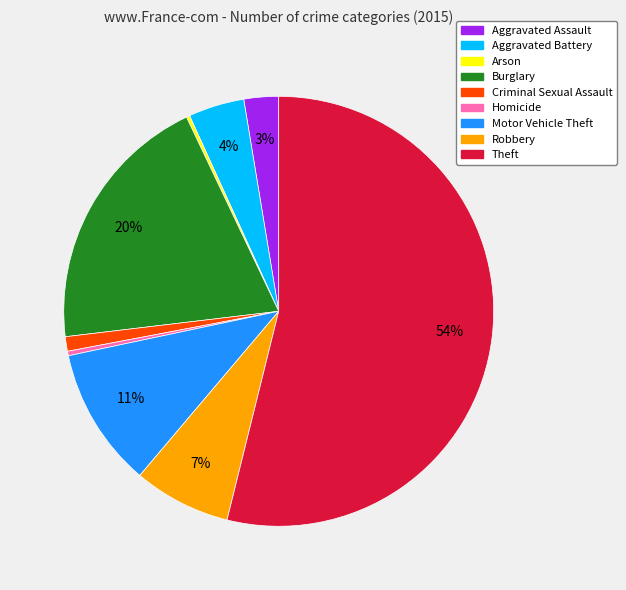

Which has a higher value, Robbery or Theft?

Theft